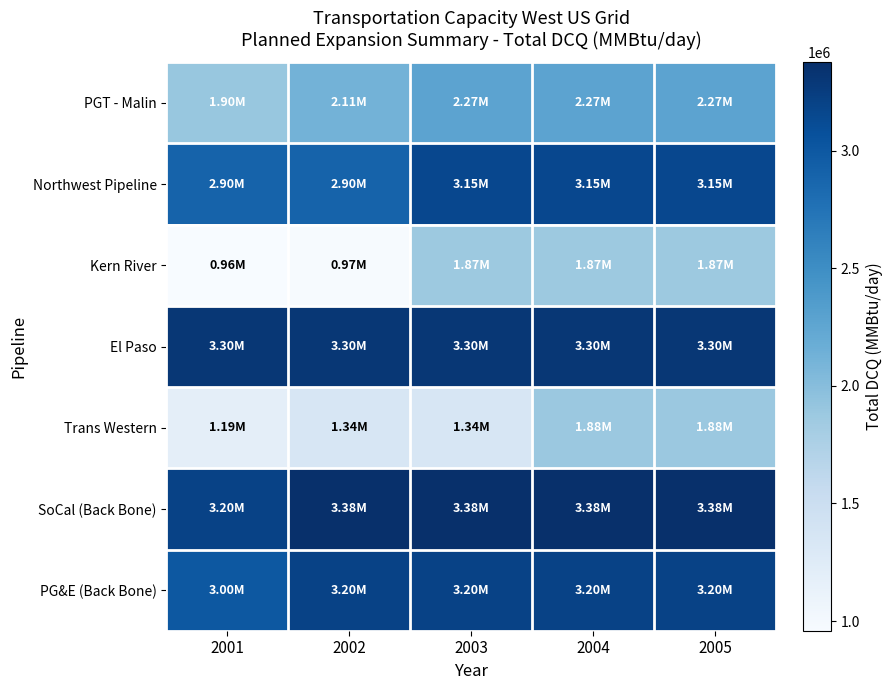

Reading left to right, list all the values displayed in this chart.

PGT - Malin: 2001=1900000	2002=2111000	2003=2271000	2004=2271000	2005=2271000
Northwest Pipeline: 2001=2900000	2002=2900000	2003=3154000	2004=3154000	2005=3154000
Kern River: 2001=959000	2002=969000	2003=1872000	2004=1872000	2005=1872000
El Paso: 2001=3300000	2002=3300000	2003=3300000	2004=3300000	2005=3300000
Trans Western: 2001=1190000	2002=1340000	2003=1340000	2004=1880000	2005=1880000
SoCal (Back Bone): 2001=3200000	2002=3375000	2003=3375000	2004=3375000	2005=3375000
PG&E (Back Bone): 2001=3000000	2002=3200000	2003=3200000	2004=3200000	2005=3200000